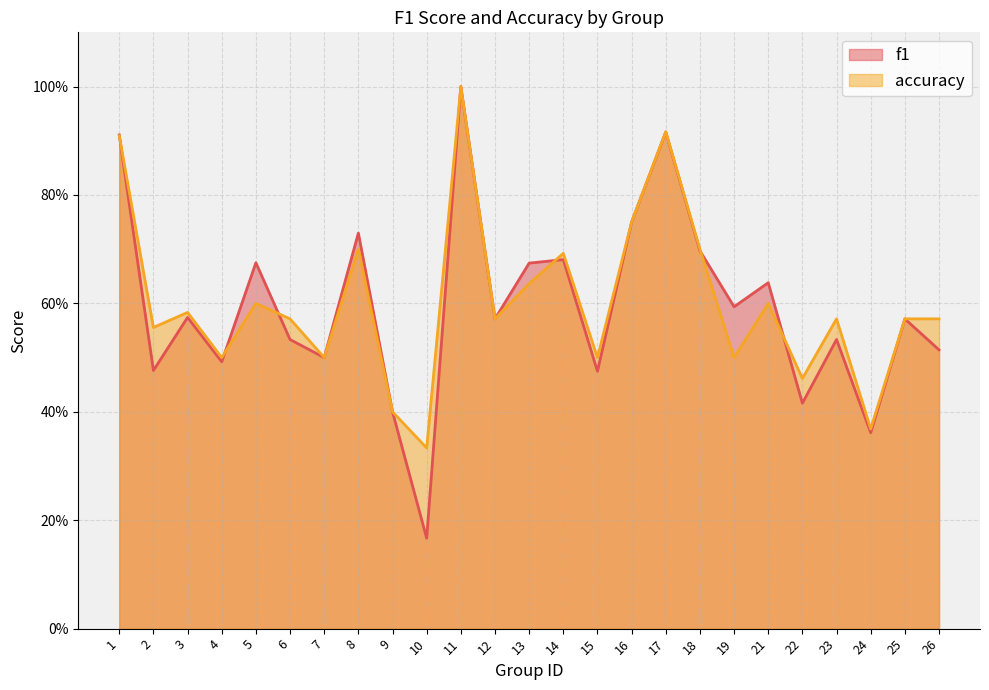

What is the sum of the f1 values at 6 and 9?

0.9